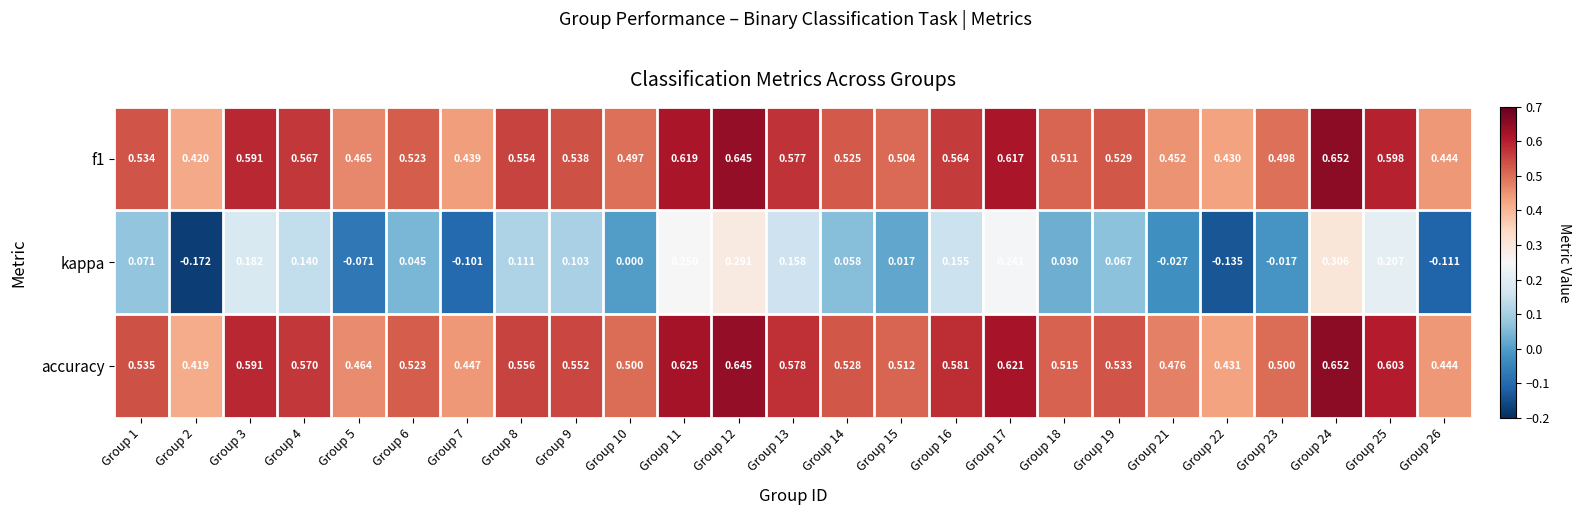

Is the value of accuracy at Group 19 greater than the value of f1 at Group 6?

Yes